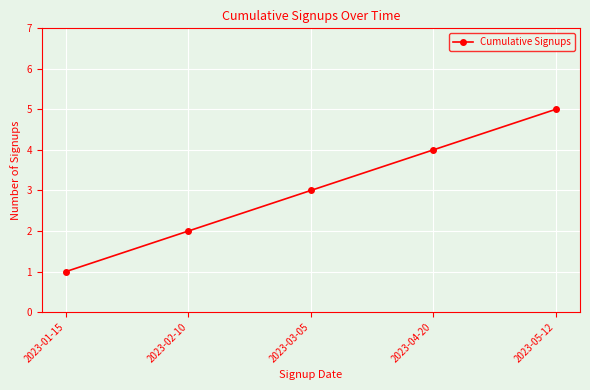

Where is the data nearest to the value 3?

2023-03-05